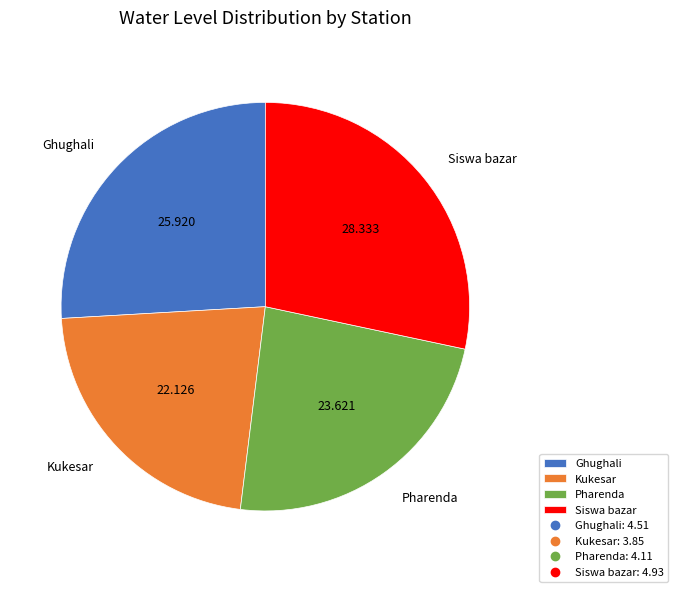

Does any single category account for the majority?

No